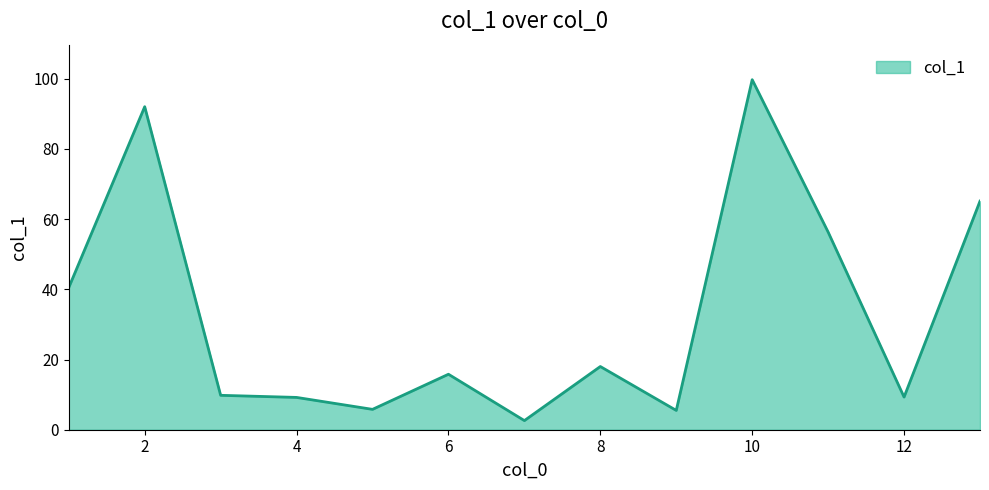

What is the difference between the maximum and minimum values?

97.1